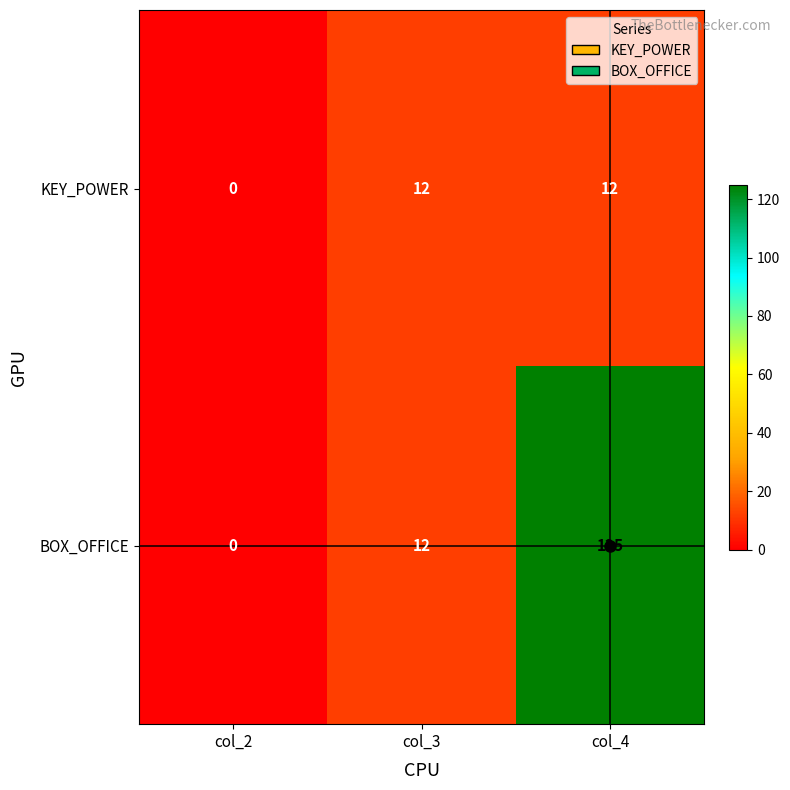

Count the KEY_POWER values in the range 0 to 12.

3